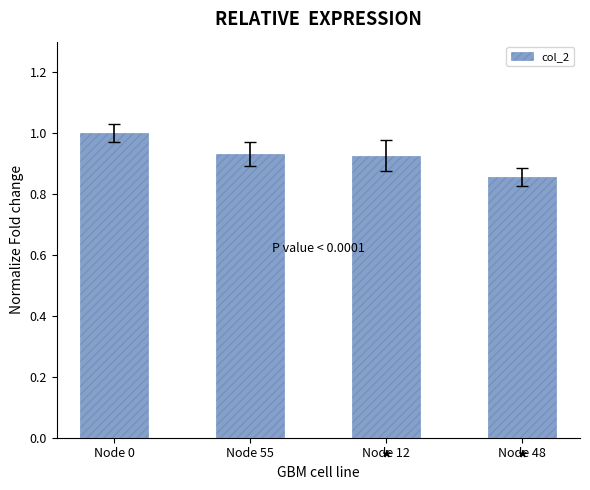

What is the maximum value shown in the chart?

1.0